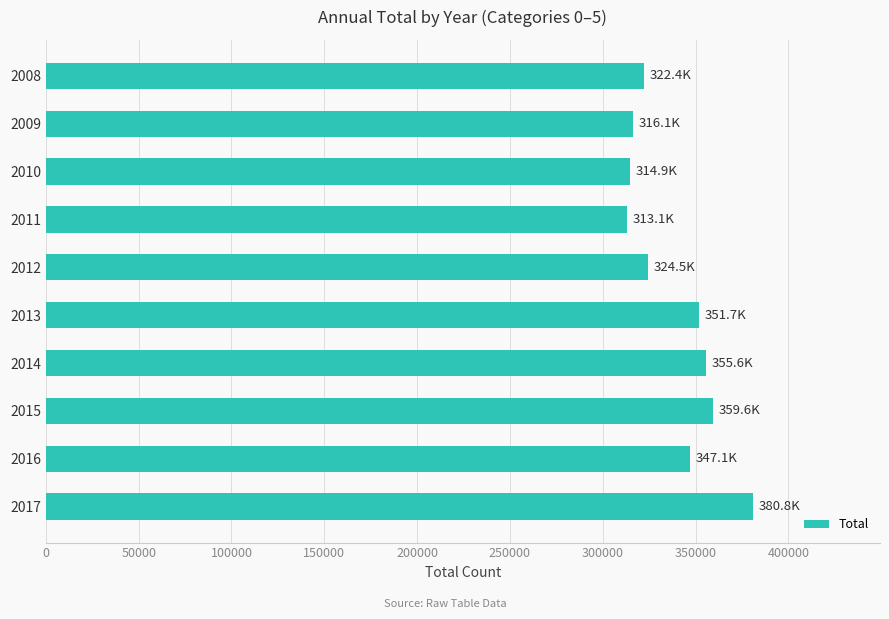

Is it true that the value at 2010 is 314926?

True